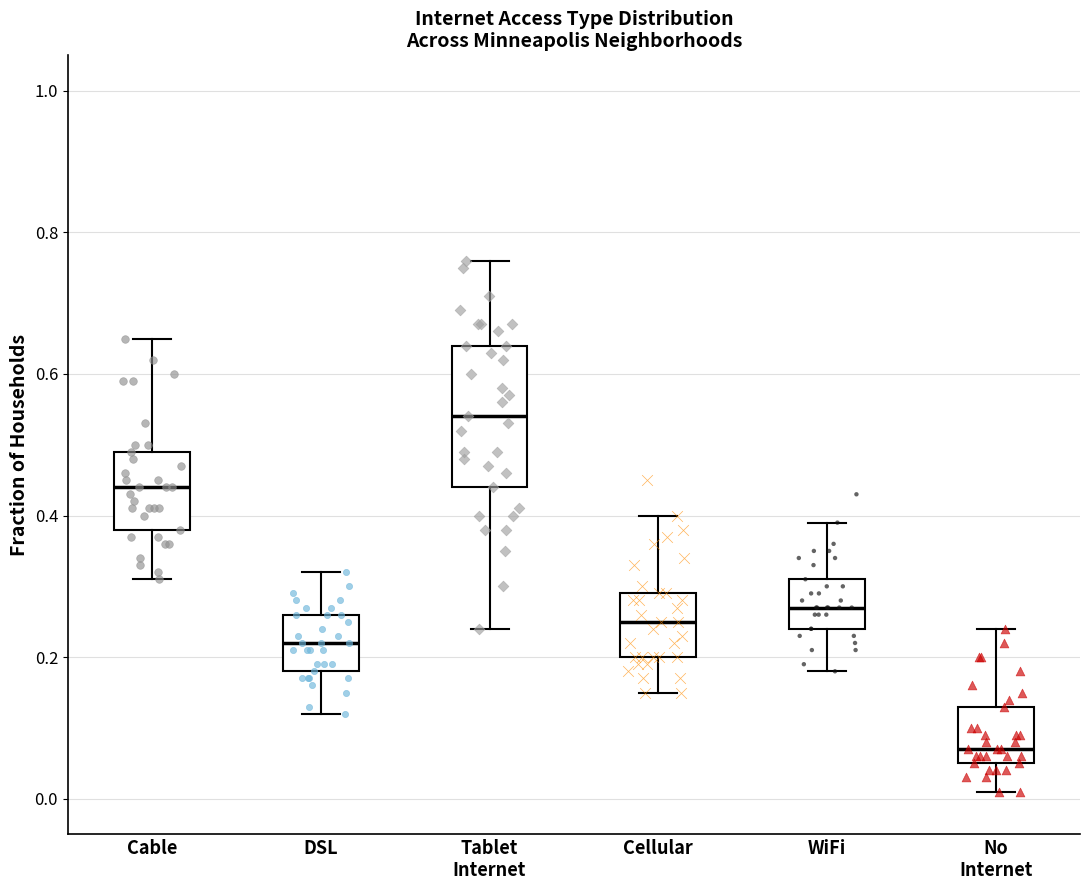

Reading left to right, transcribe this box plot: for each box, give where its median line is, the range the box spans, and where its two whiskers end, as read against the y-axis. The values are not printed on the chart, so give them approximately, as read against the axis.

Cable: median 0.44, box 0.38 to 0.50, whiskers 0.32 to 0.66
DSL: median 0.22, box 0.18 to 0.26, whiskers 0.12 to 0.32
Tablet Internet: median 0.54, box 0.44 to 0.64, whiskers 0.24 to 0.76
Cellular: median 0.26, box 0.20 to 0.30, whiskers 0.16 to 0.40
WiFi: median 0.28, box 0.24 to 0.32, whiskers 0.18 to 0.40
No Internet: median 0.08, box 0.06 to 0.14, whiskers 0.02 to 0.24